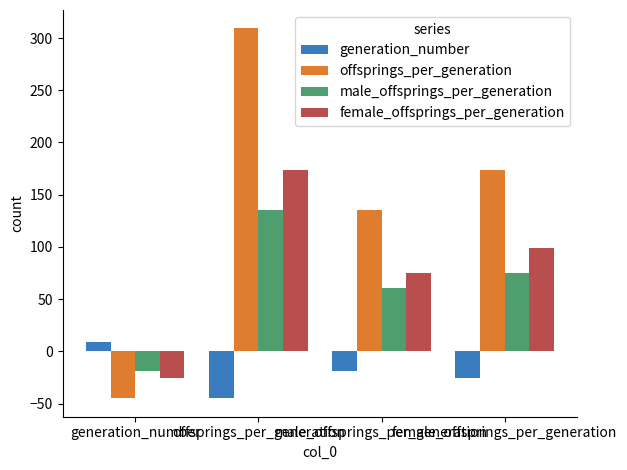

Reading left to right, list all the values displayed in this chart.

generation_number: 9.2	-44.8	-19.0	-25.8
offsprings_per_generation: -44.8	309.1	135.6	173.5
male_offsprings_per_generation: -19.0	135.6	60.7	74.9
female_offsprings_per_generation: -25.8	173.5	74.9	98.5